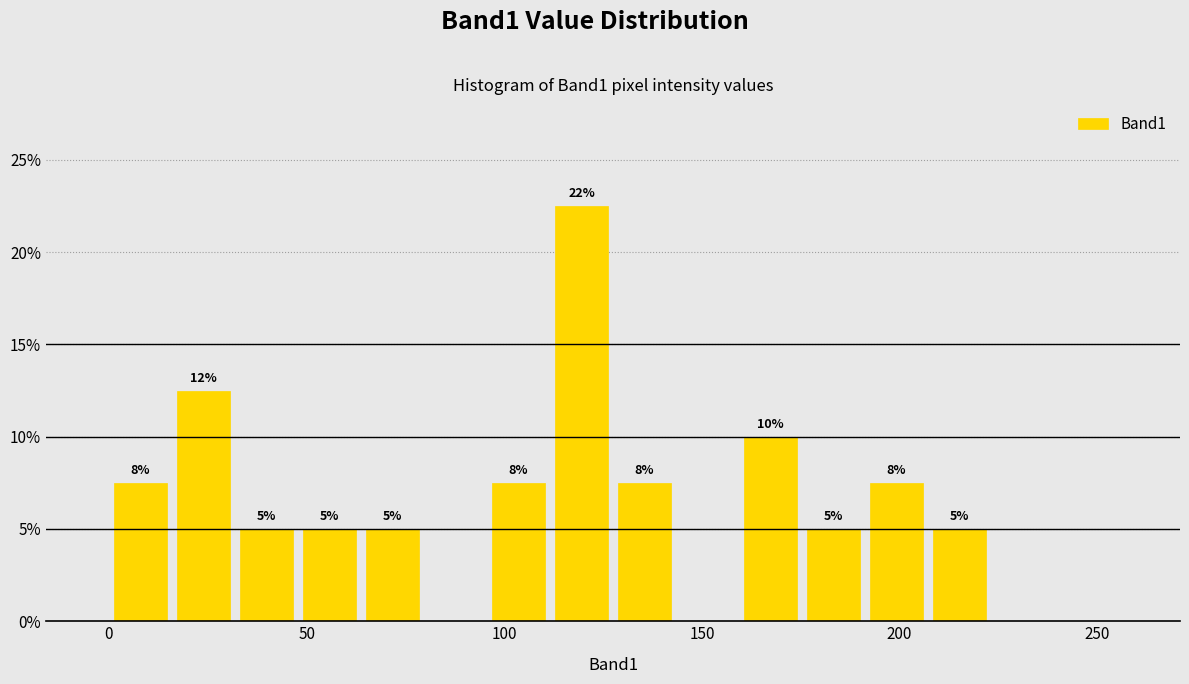

Around what value on the x-axis is the tallest bar? Give the approximate position of its centre, as read against the axis.

120